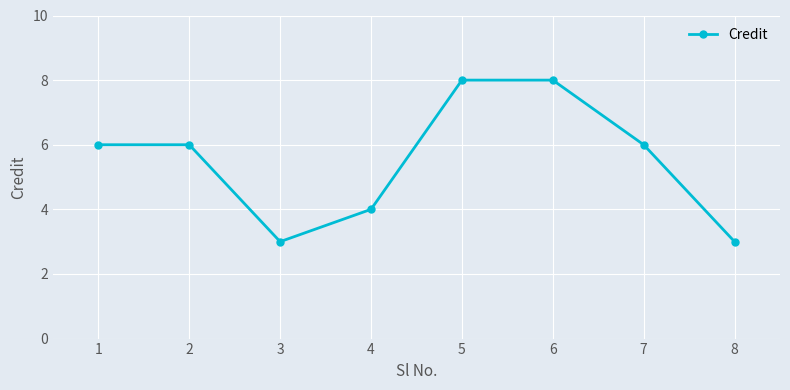

How many series are shown in this chart?

1